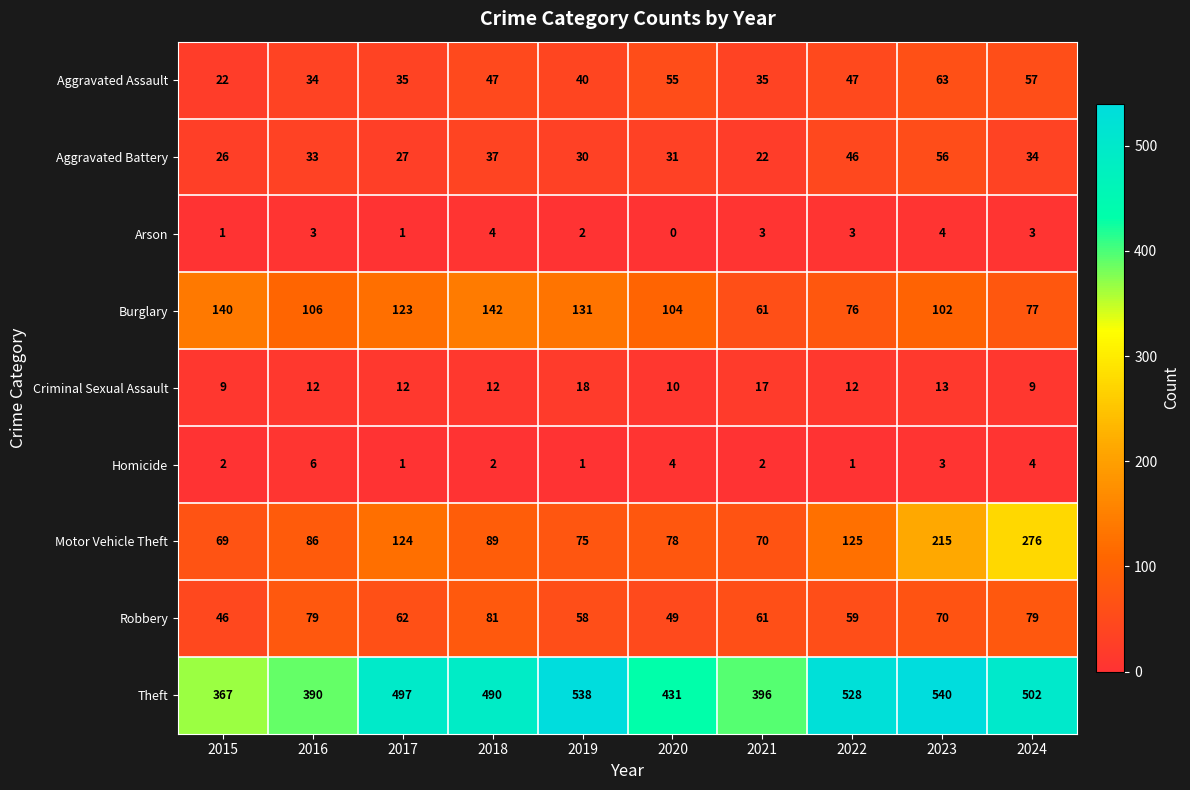

What is the difference between the second highest and second lowest values in the Burglary series?

64